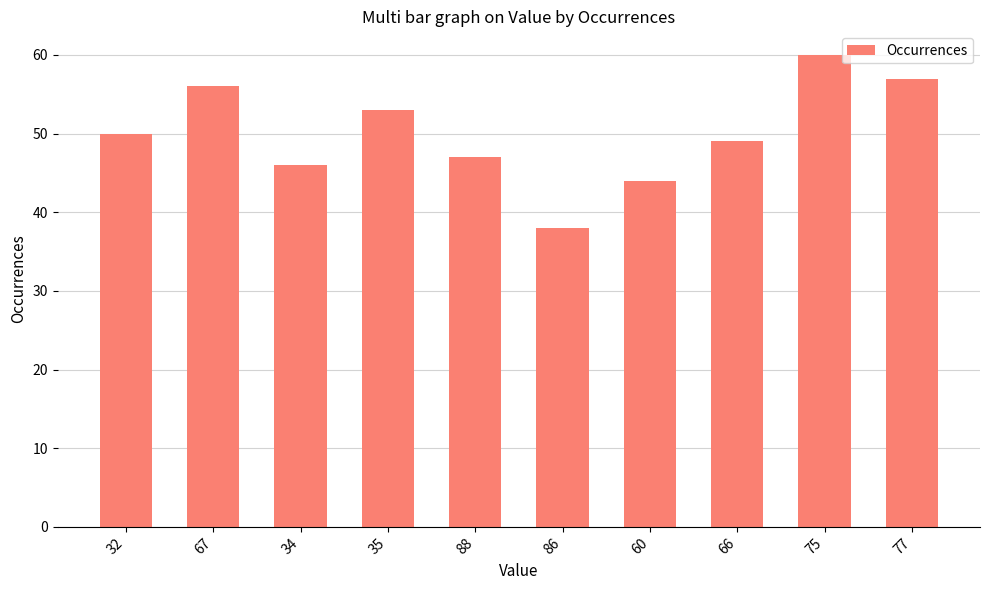

The chart shows a value of 12 at 86. True or false?

False